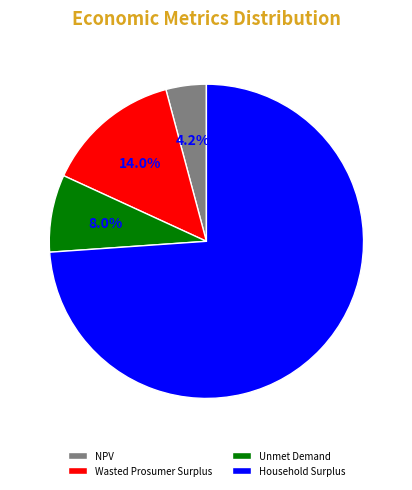

Which category accounts for the majority?

Household Surplus